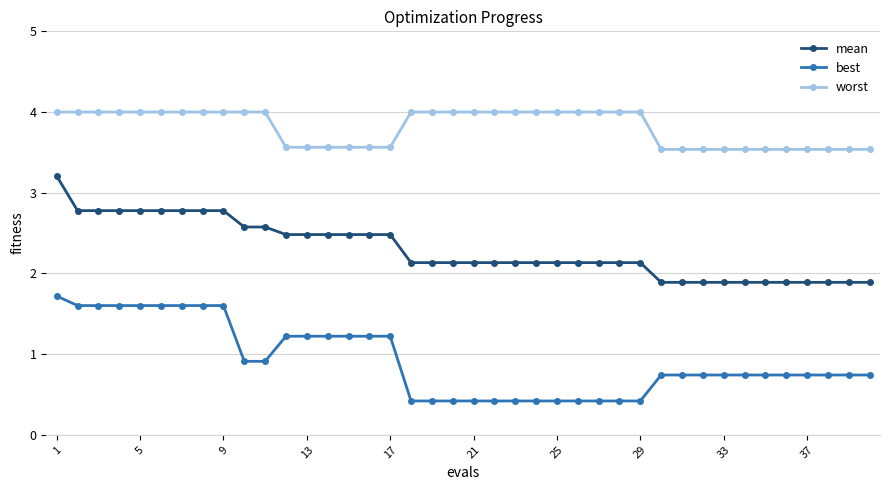

Which series has the largest total across all categories?

worst